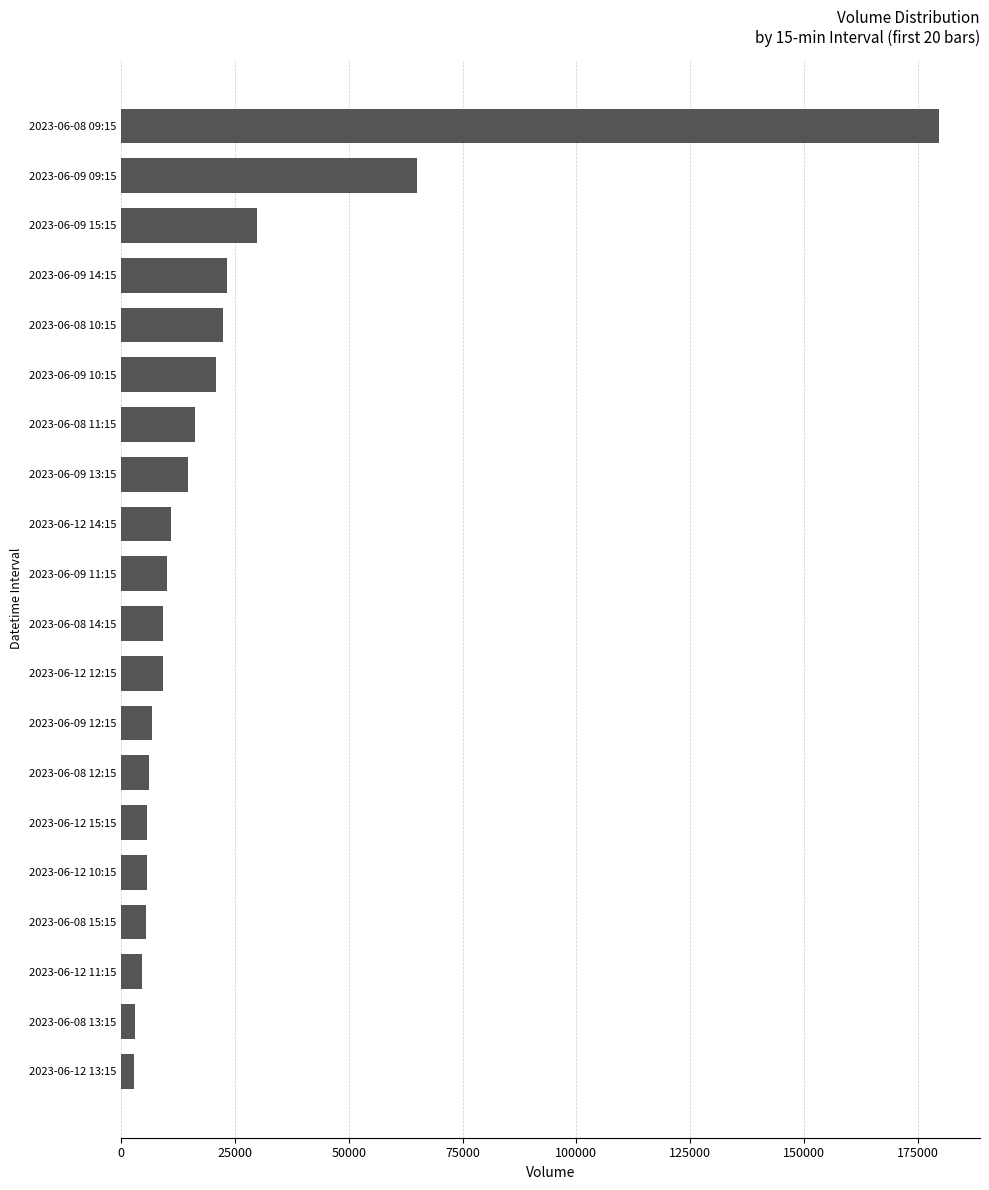

Is it true that the value at 2023-06-12 14:15 is 10918?

True